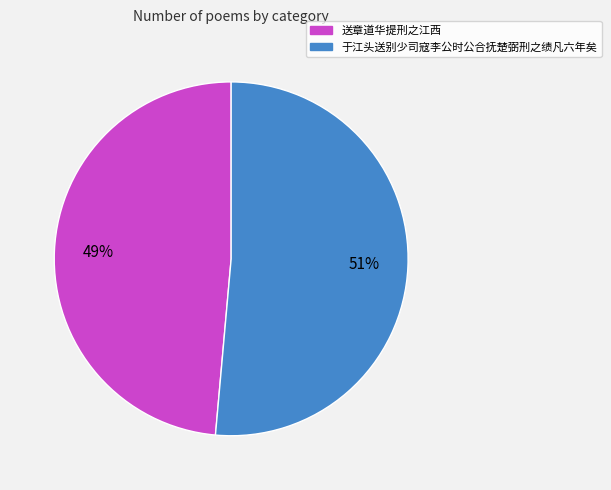

To the nearest percent, what is the combined percentage of 于江头送别少司寇李公时公合抚楚弼刑之绩凡六年矣 and 送章道华提刑之江西?

100%